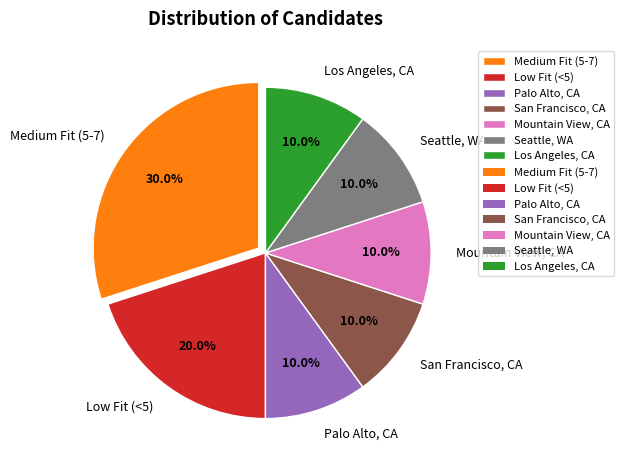

What percentage is the Low Fit (<5) slice, to the nearest percent?

20%